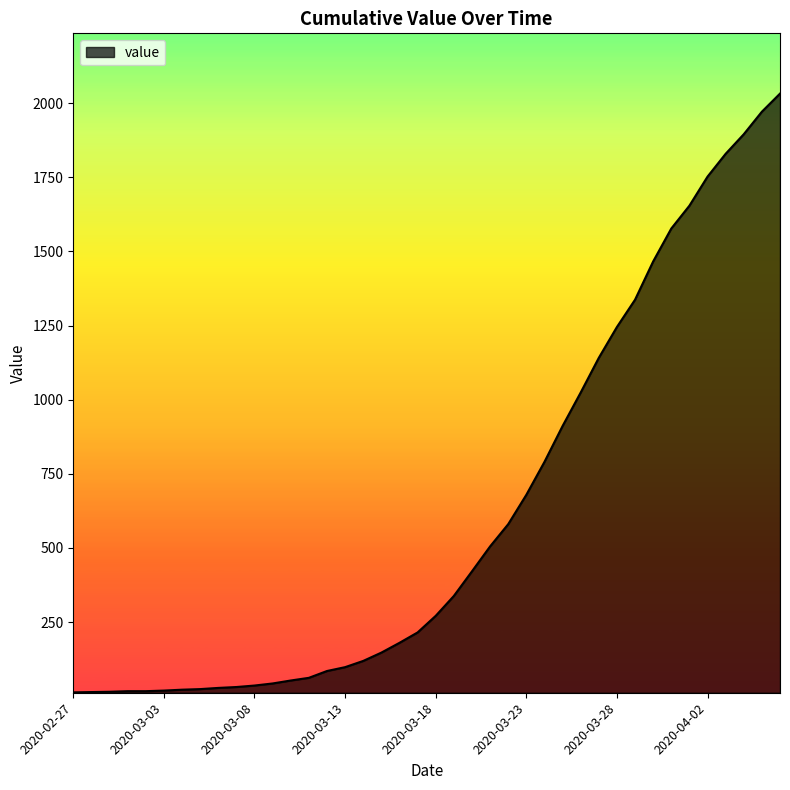

What is the difference between the maximum and minimum values?

2019